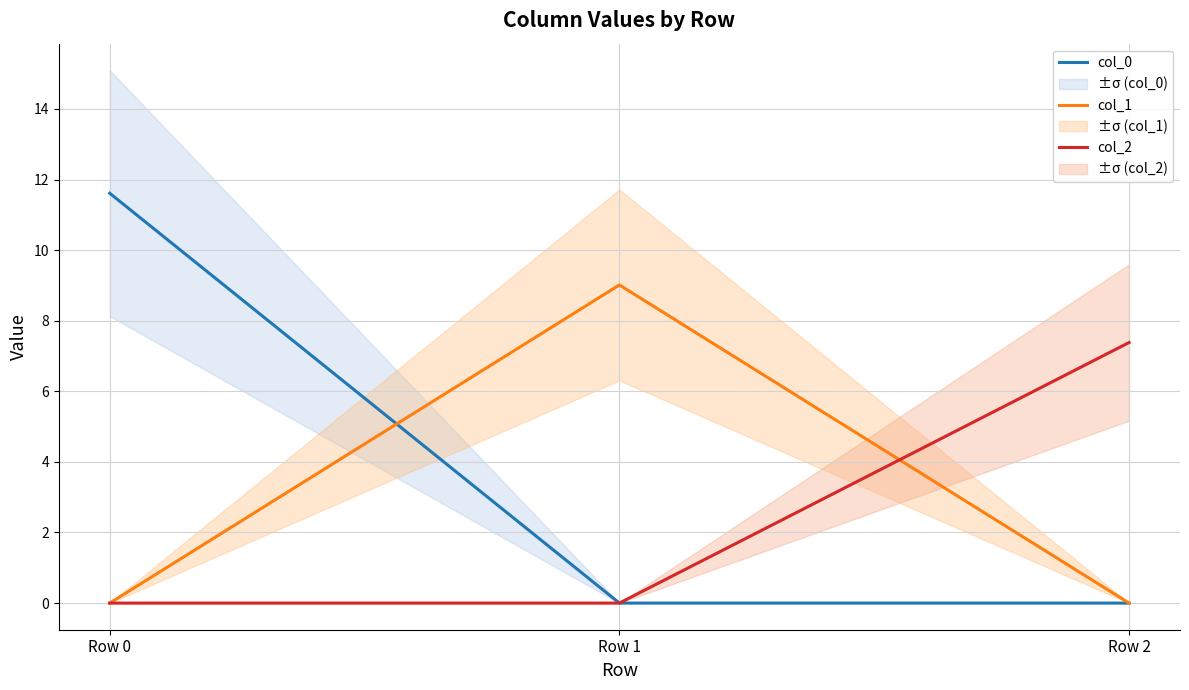

What is the difference between the maximum and minimum values in the col_0 series?

11.6